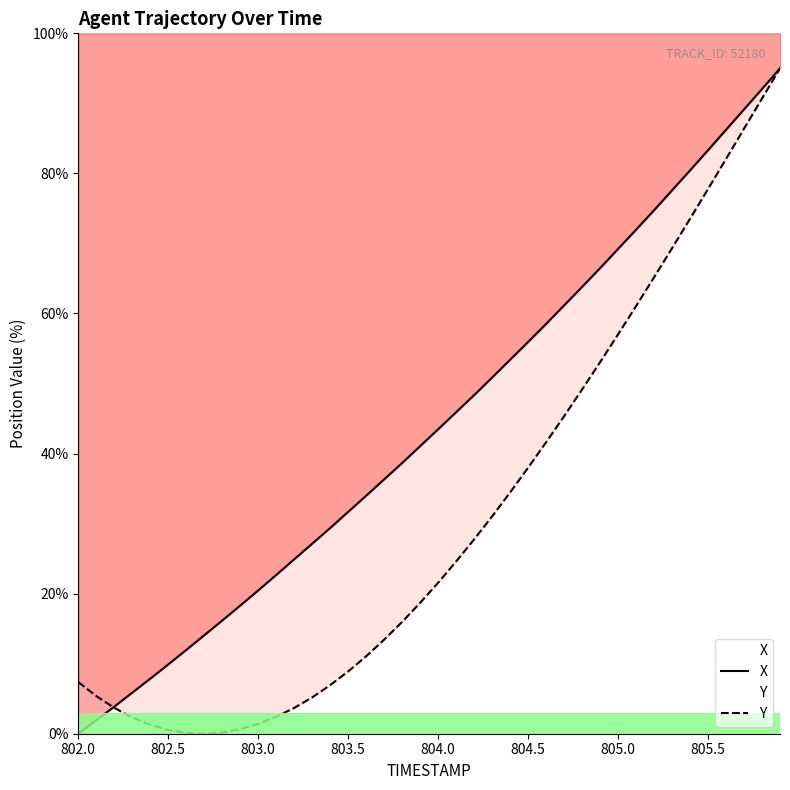

Which series has the widest spread of values?

X